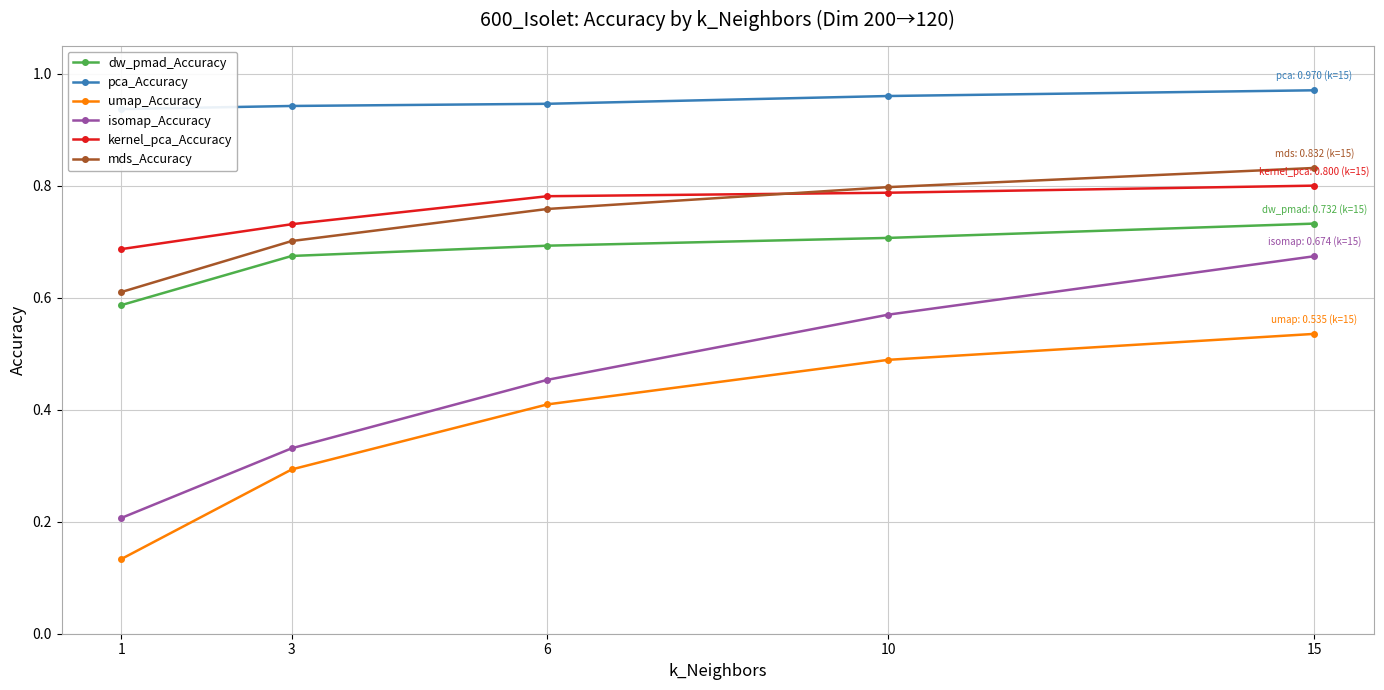

Reading left to right, extract all data points from this chart.

dw_pmad_Accuracy: 1=0.6	3=0.7	6=0.7	10=0.7	15=0.7
pca_Accuracy: 1=0.9	3=0.9	6=0.9	10=1.0	15=1.0
umap_Accuracy: 1=0.1	3=0.3	6=0.4	10=0.5	15=0.5
isomap_Accuracy: 1=0.2	3=0.3	6=0.5	10=0.6	15=0.7
kernel_pca_Accuracy: 1=0.7	3=0.7	6=0.8	10=0.8	15=0.8
mds_Accuracy: 1=0.6	3=0.7	6=0.8	10=0.8	15=0.8